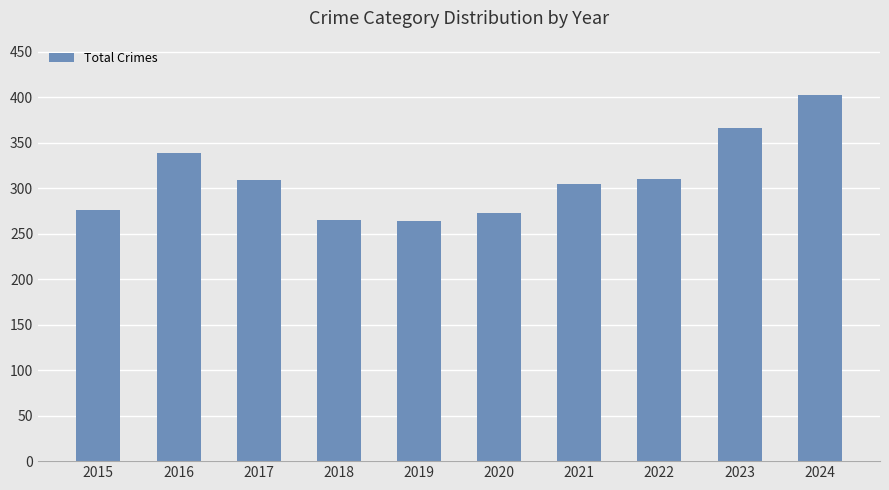

What is the change in value from 2021 to 2023?

+62